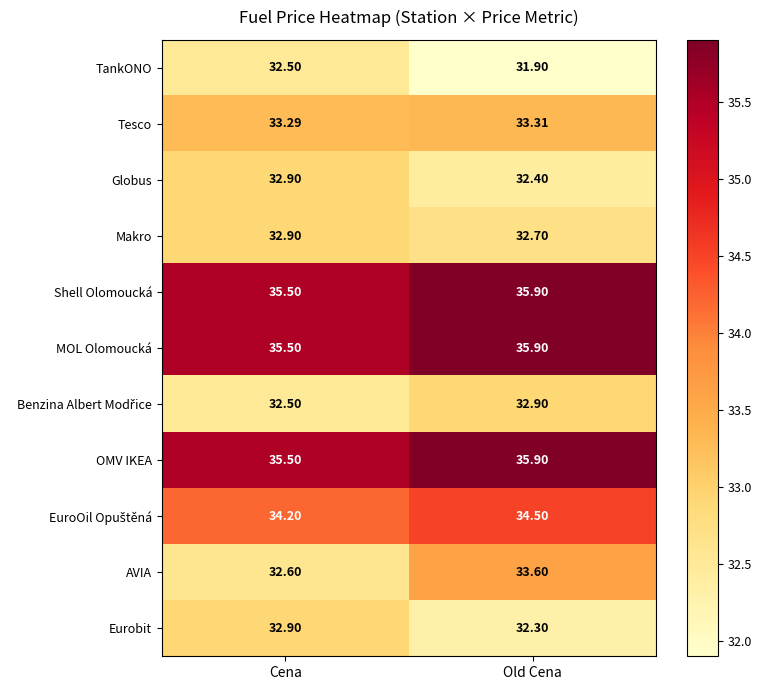

What is the total value across all series at Cena?

370.3